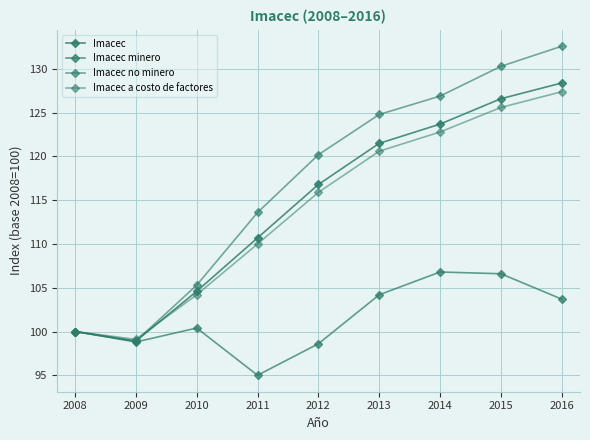

How many distinct data groups are displayed?

4